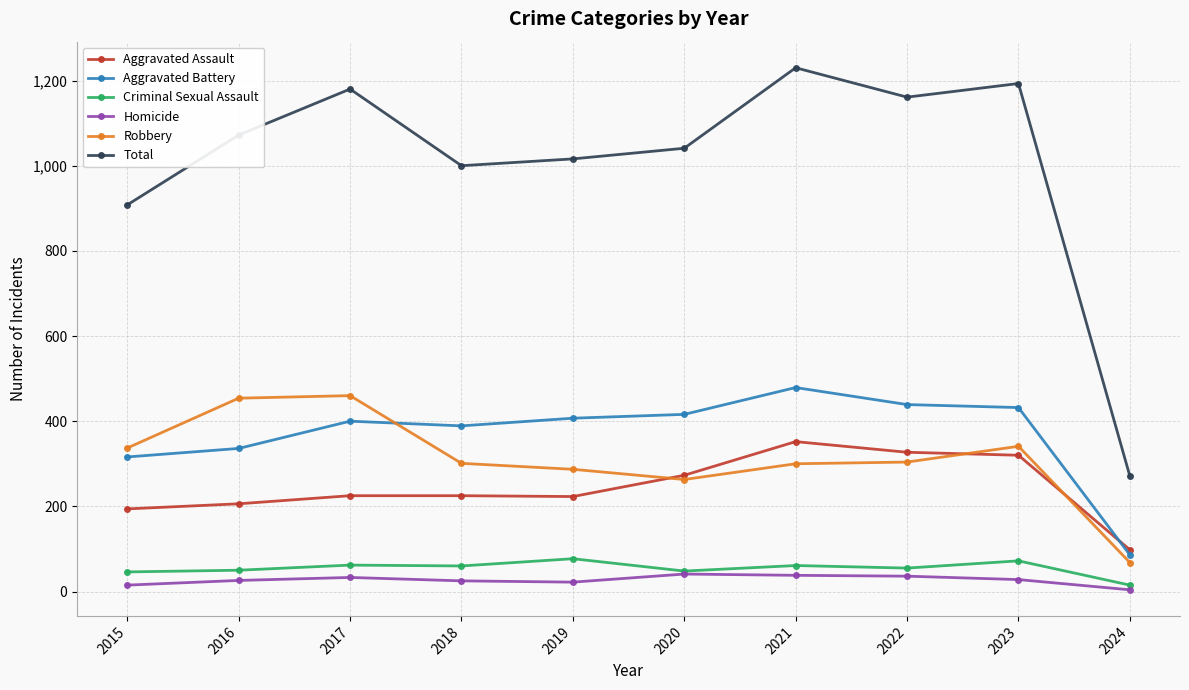

What value does the Robbery series have at 2016, to the nearest 10?

450